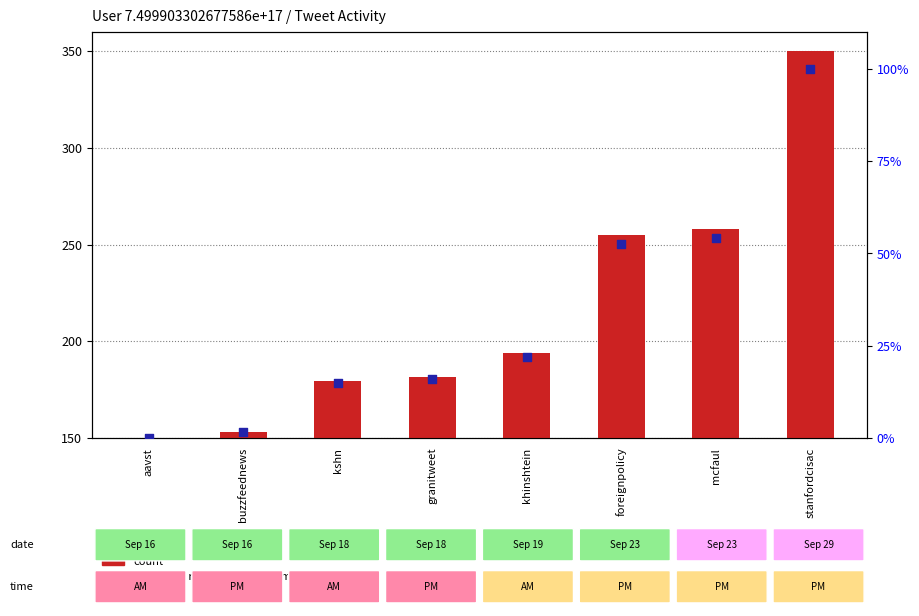

Which series reaches the maximum Y coordinate?

count